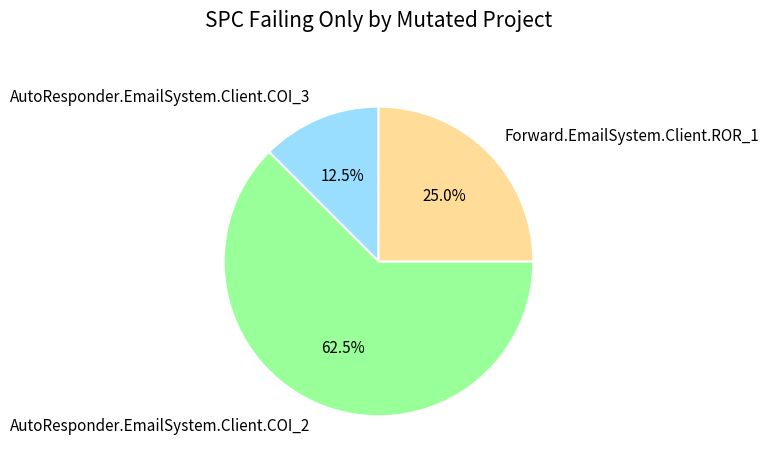

How many segments does this pie chart have?

3